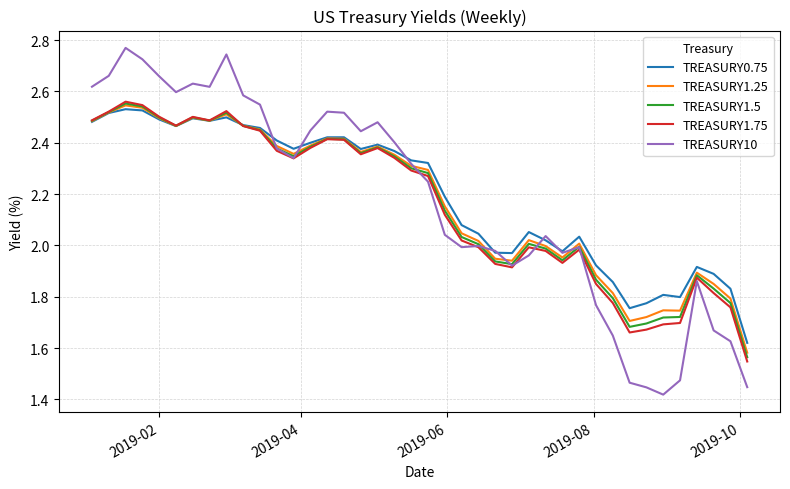

Which series has the largest range (max minus min)?

TREASURY10